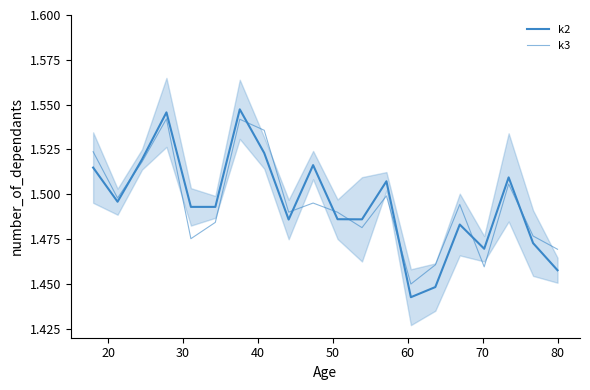

Rank the series at 50 from highest to lowest value.

k2, k3